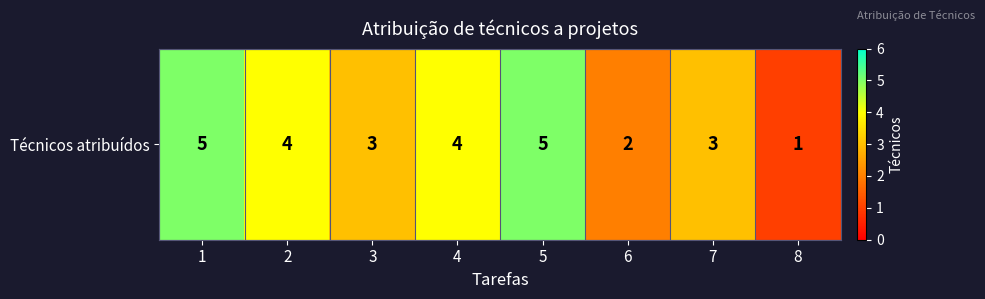

The chart shows a value of 3 at 4. True or false?

False